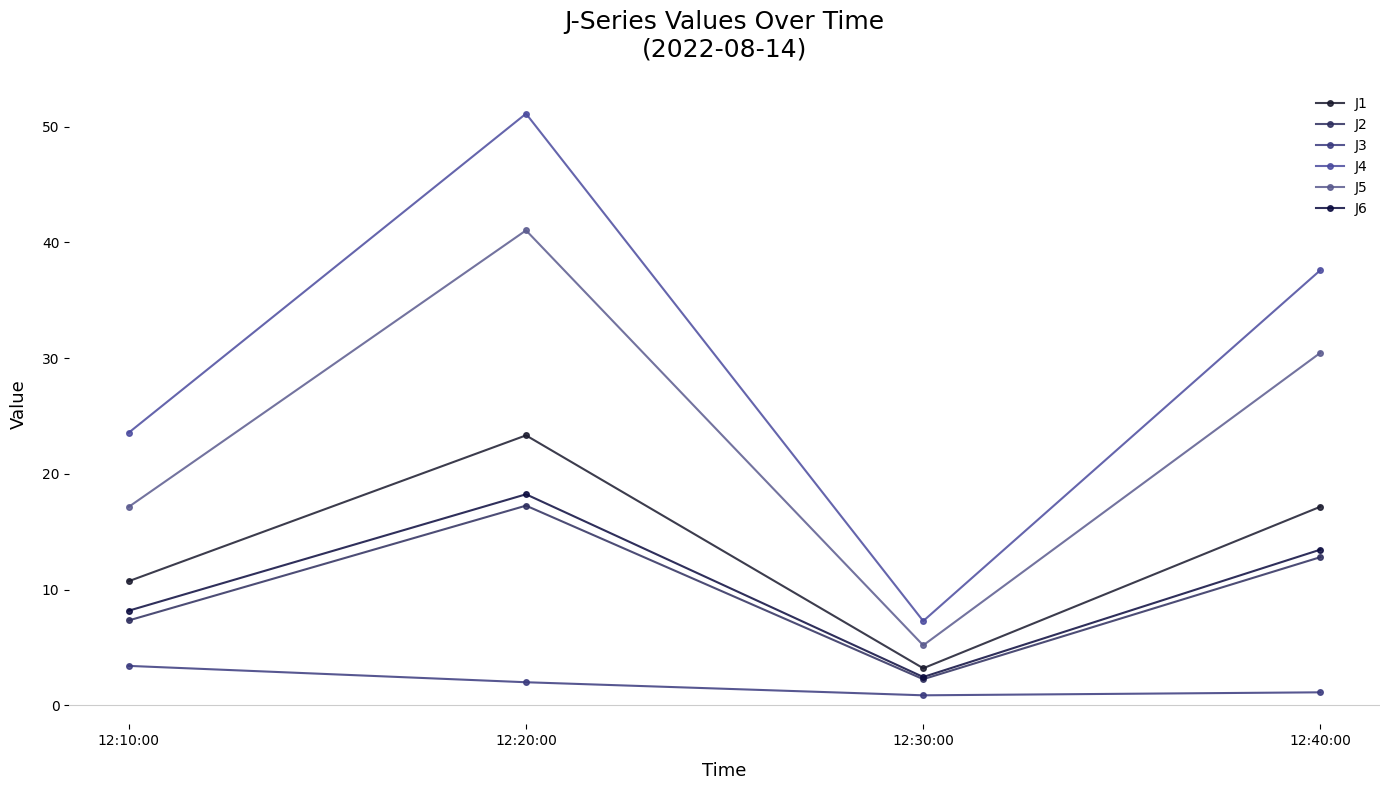

True or false: J3 has more than 0 points higher than both neighbors.

False